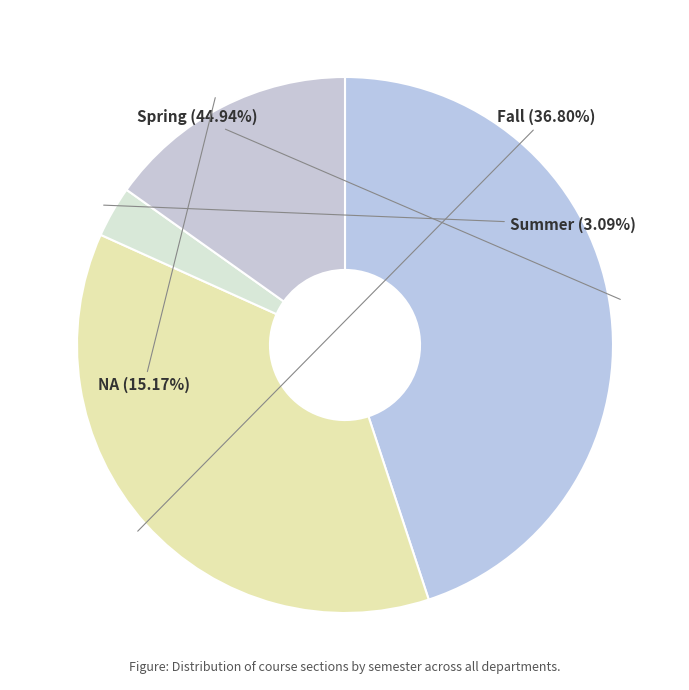

How many segments does this pie chart have?

4